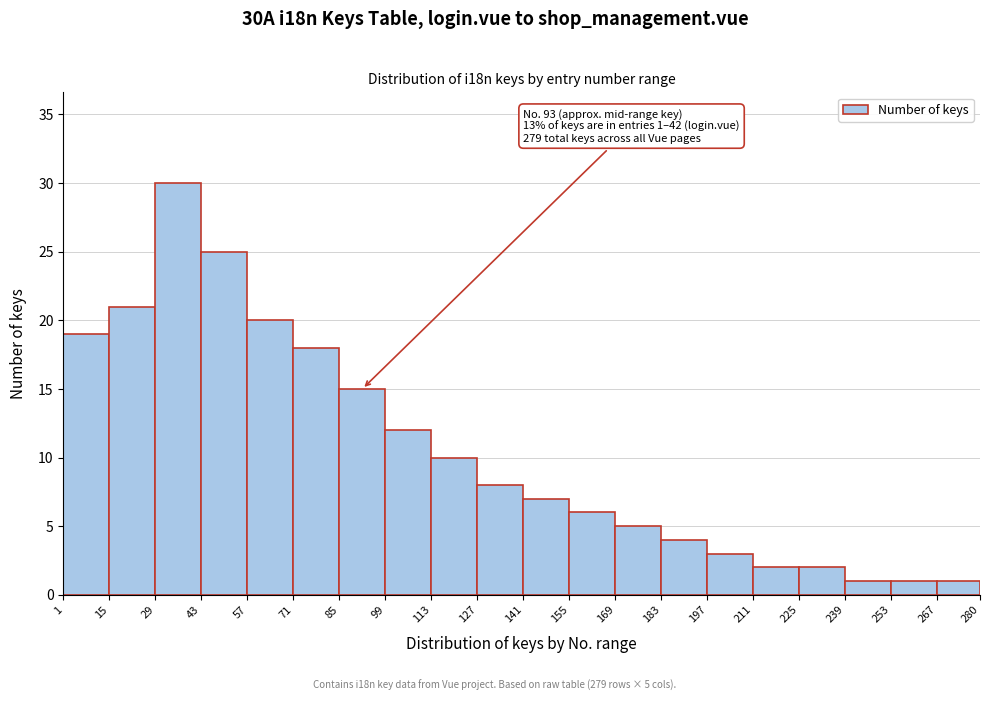

Which range on the x-axis has the tallest bar?

29 to 43